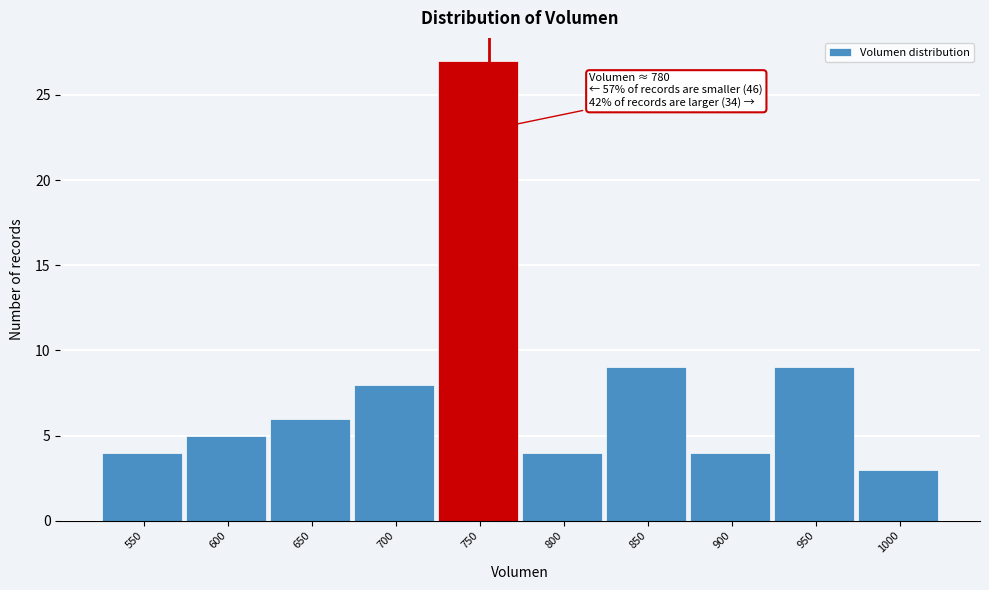

Reading left to right, what are all the values shown in this chart?

4	5	6	8	27	4	9	4	9	3